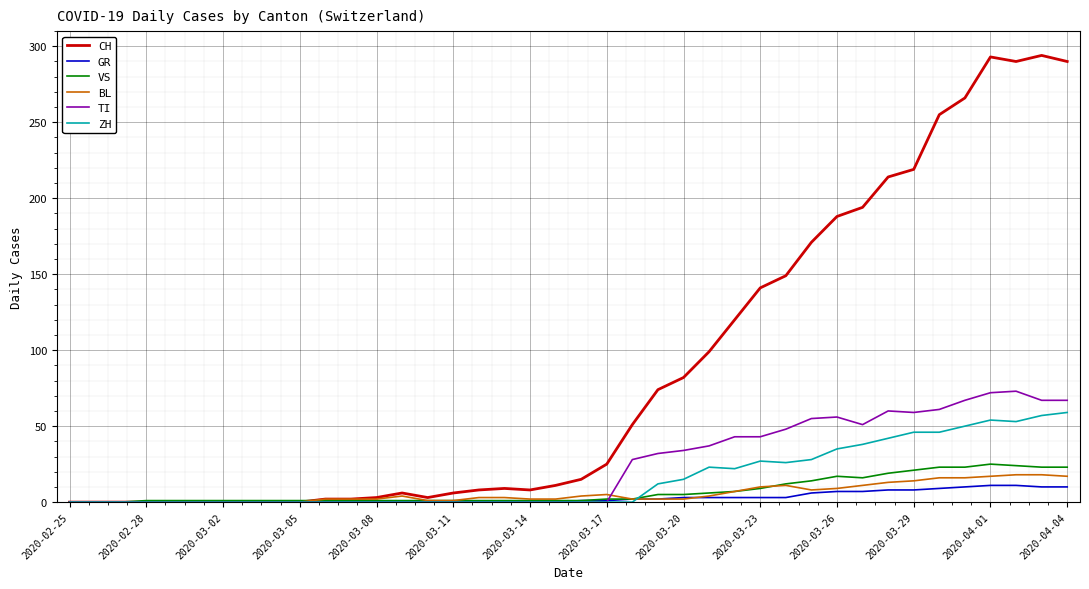

What is the maximum value shown in the chart?

294